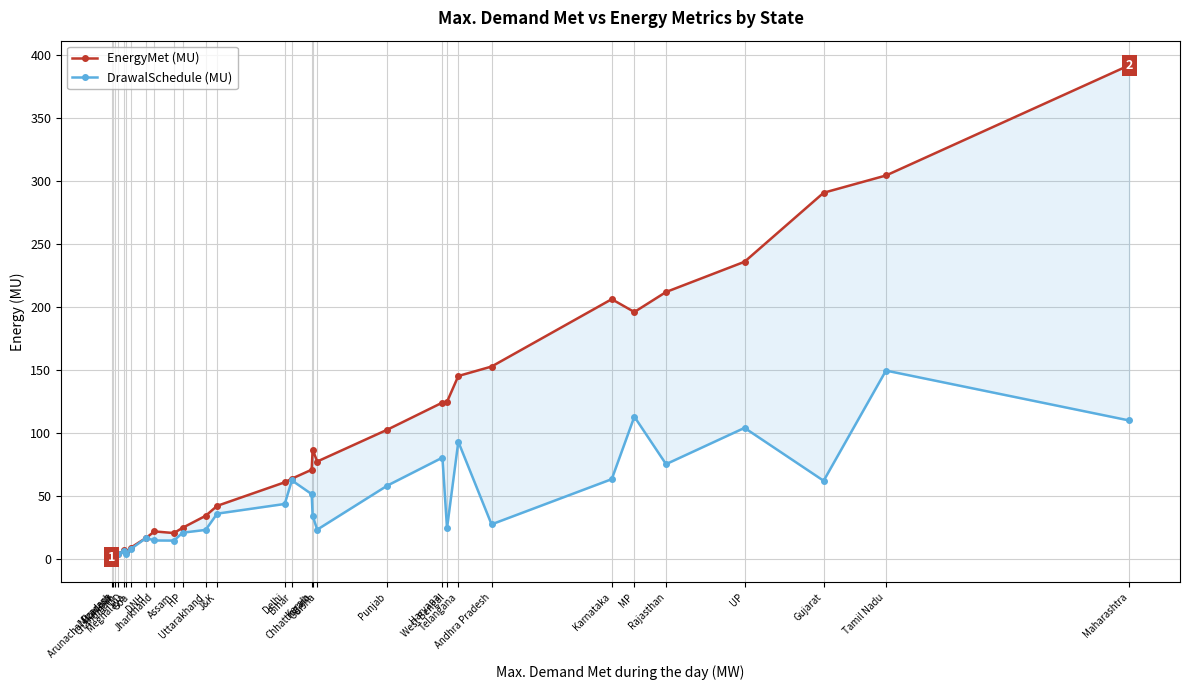

True or false: DrawalSchedule (MU) and EnergyMet (MU) cross at least once.

False